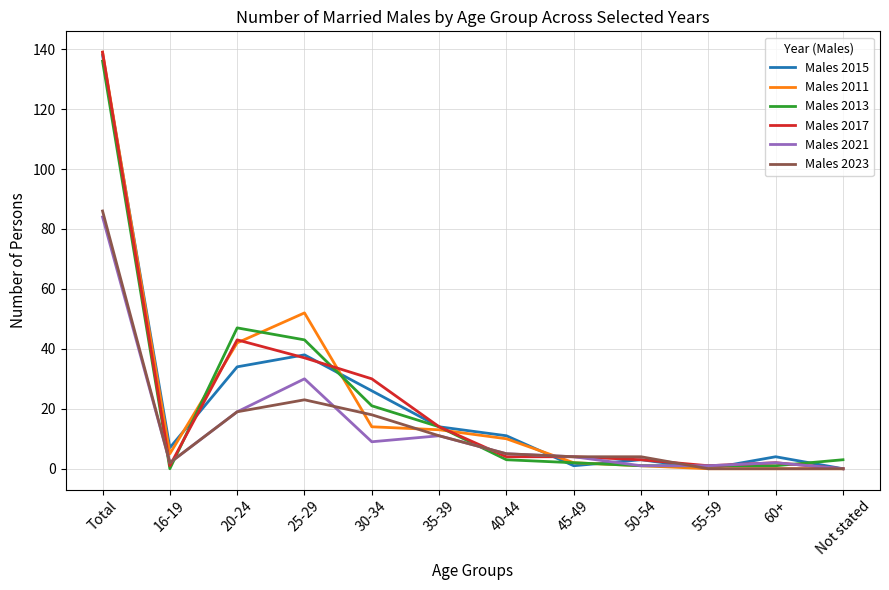

Which category has the highest value in the Males 2023 series?

Total